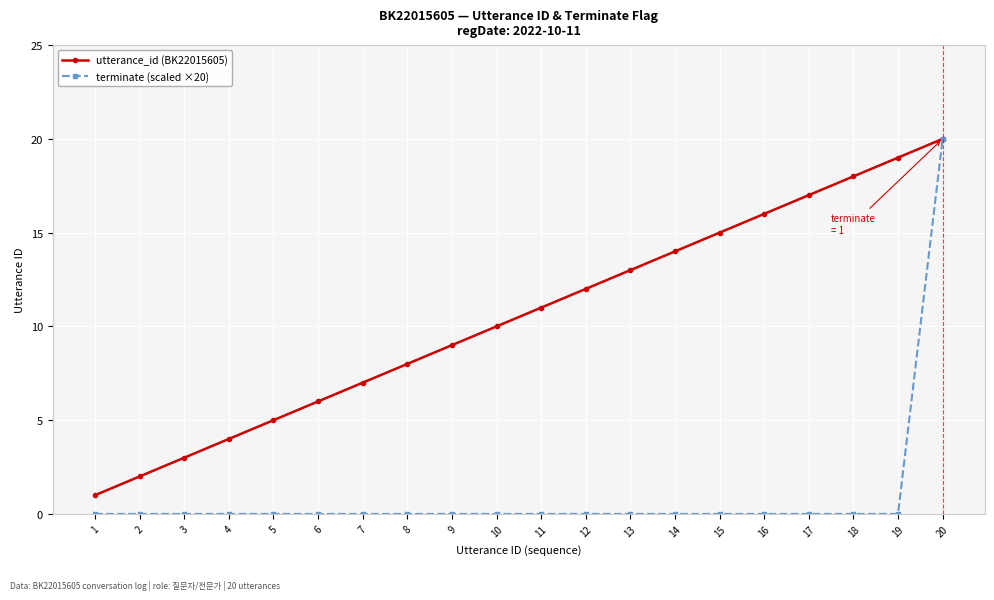

True or false: utterance_id (BK22015605) has more than 2 points higher than both neighbors.

False